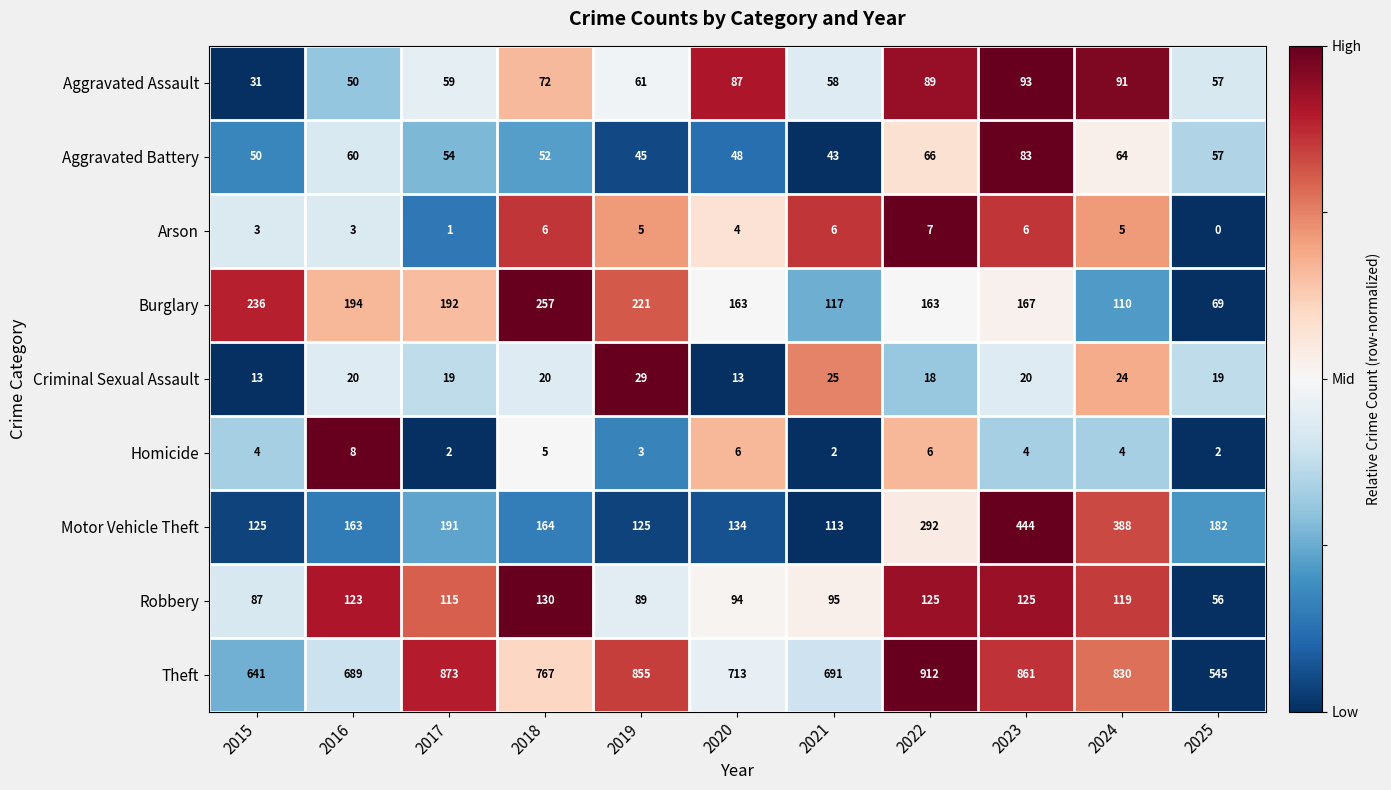

List the series in order of their peak value, lowest first.

Arson, Homicide, Criminal Sexual Assault, Aggravated Battery, Aggravated Assault, Robbery, Burglary, Motor Vehicle Theft, Theft